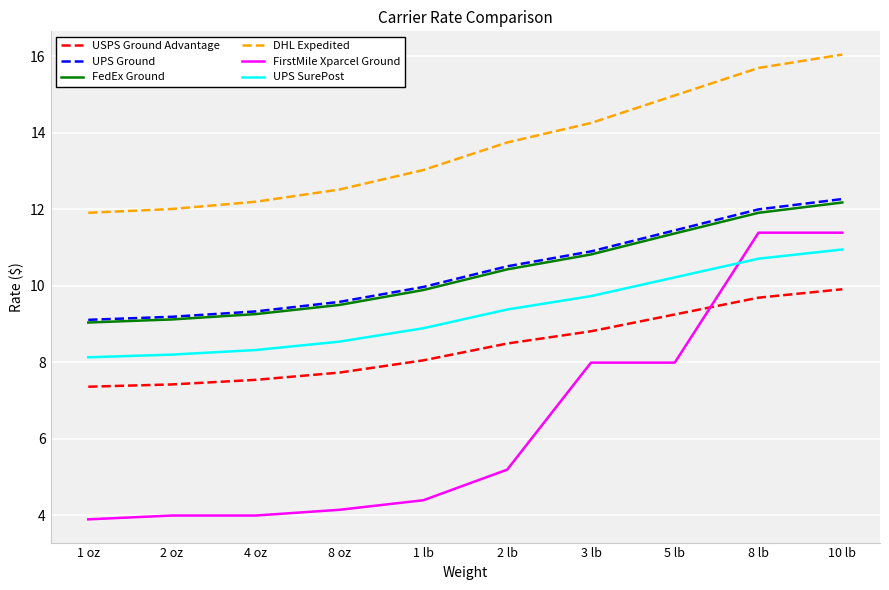

What is the smallest value displayed?

3.9